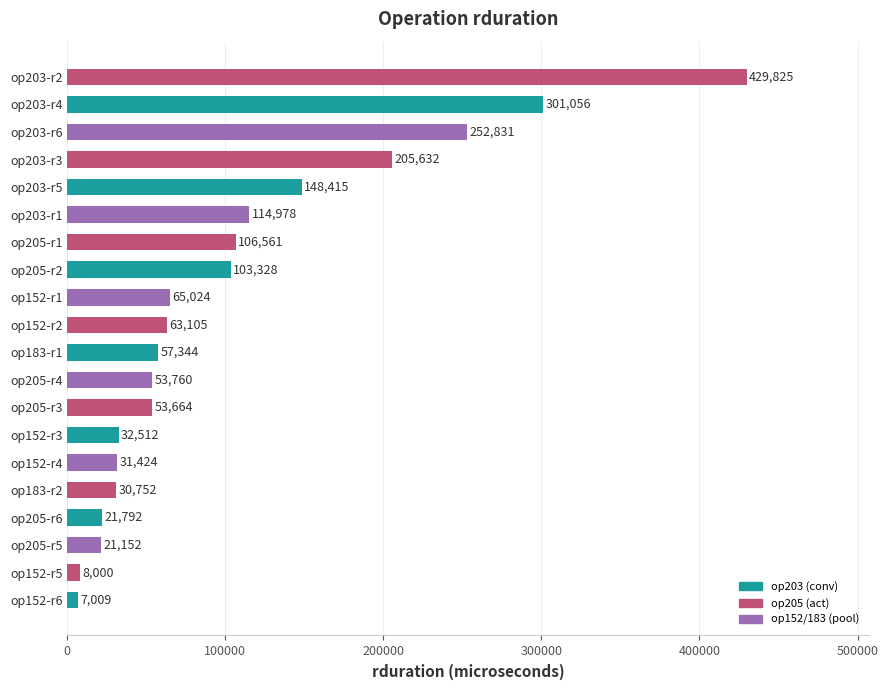

What is the sum of all values?

2108164